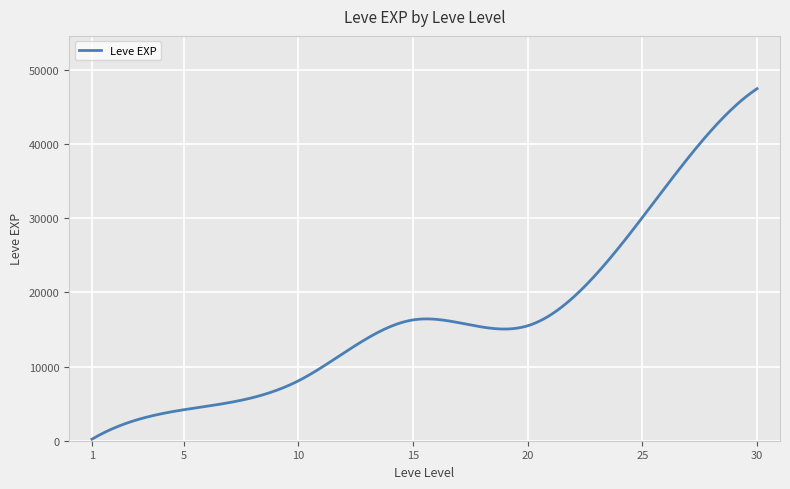

Does the chart have visible grid lines?

Yes